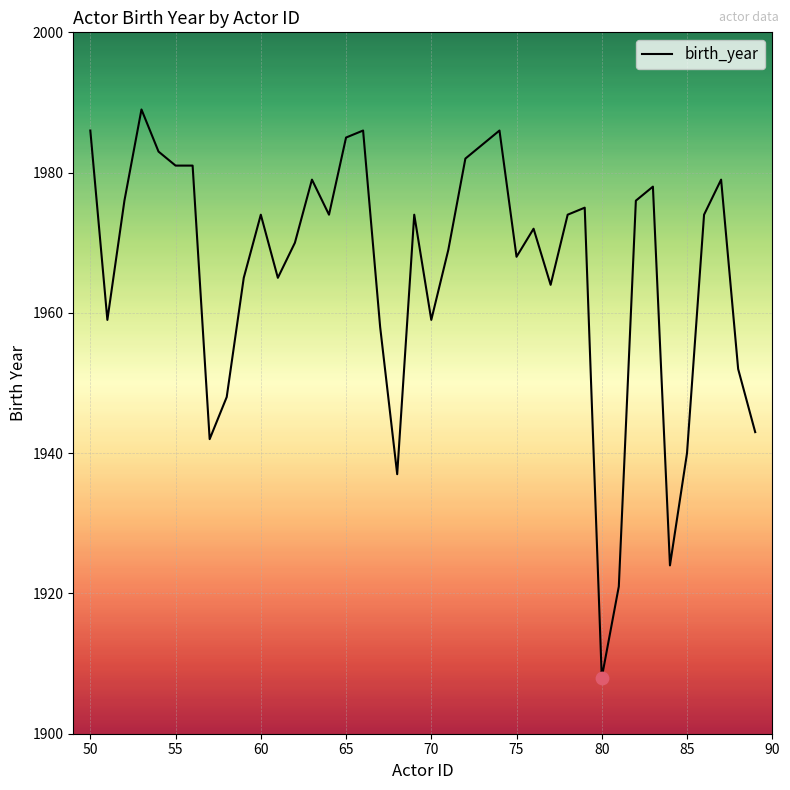

What is the greatest value displayed?

1989